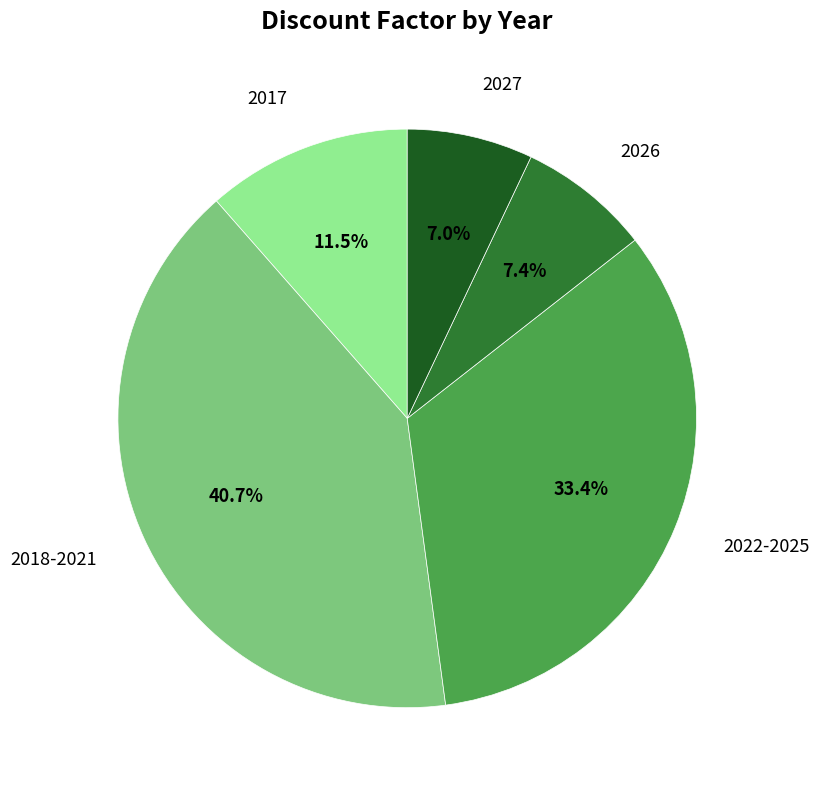

Does 2026 represent more than half of the total?

No